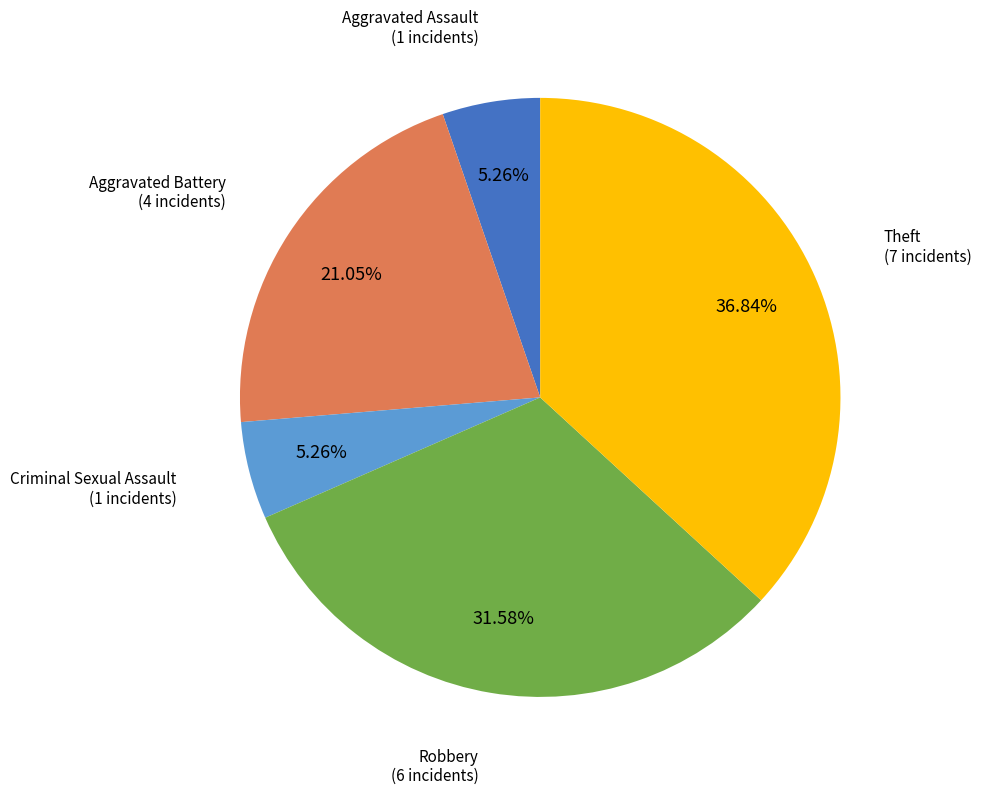

Is there a majority slice in this chart?

No